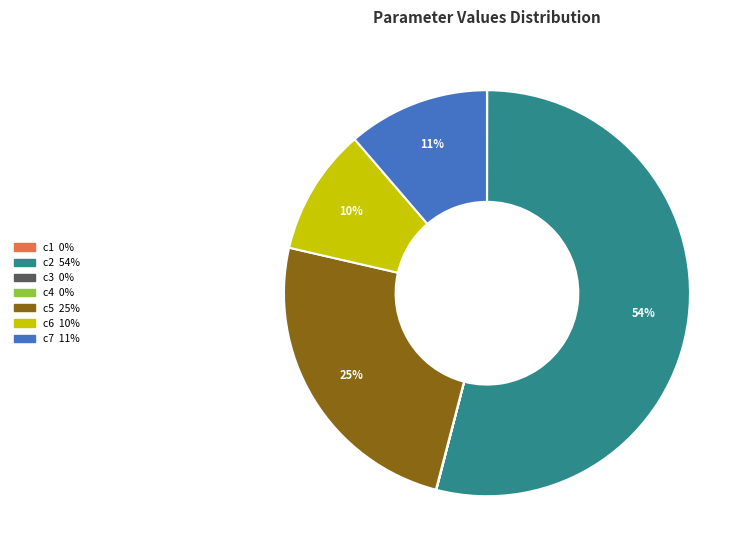

Is it true that c6 is 17% of the pie?

False